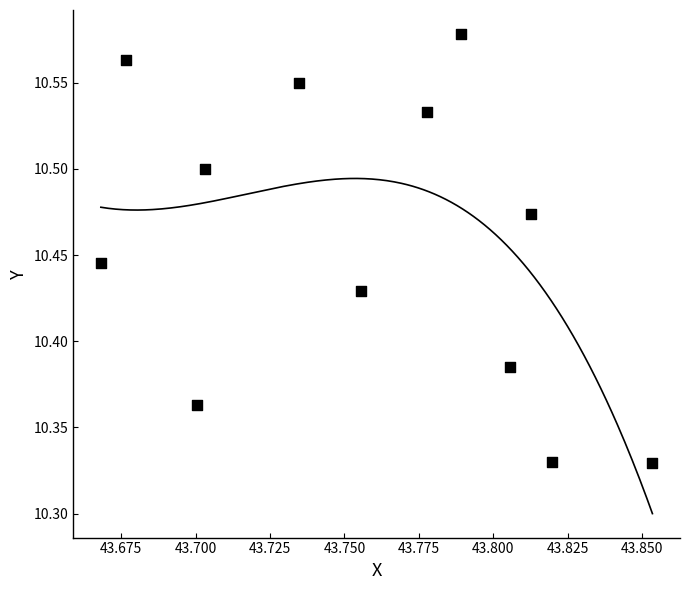

What is the average X value?

43.8